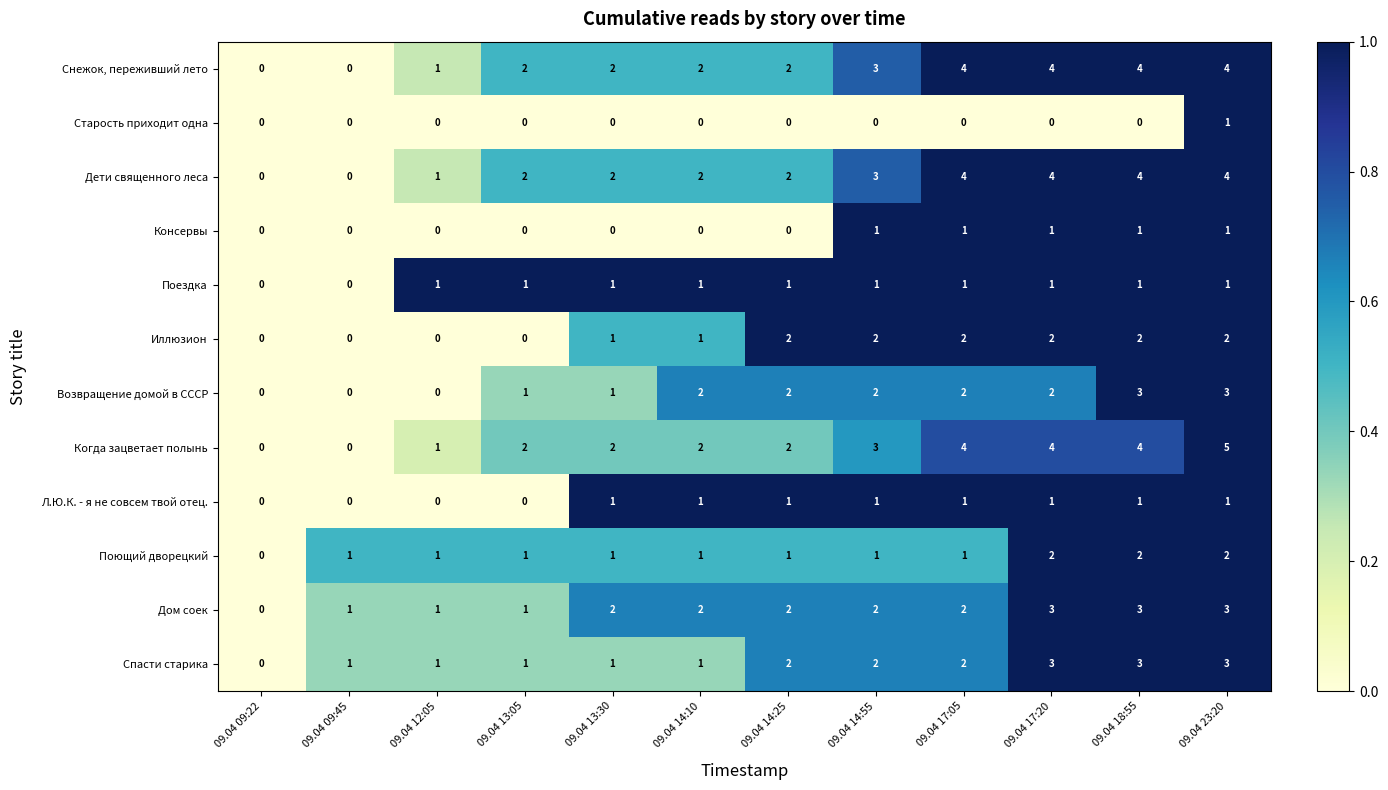

Which series has the largest total across all categories?

Когда зацветает полынь